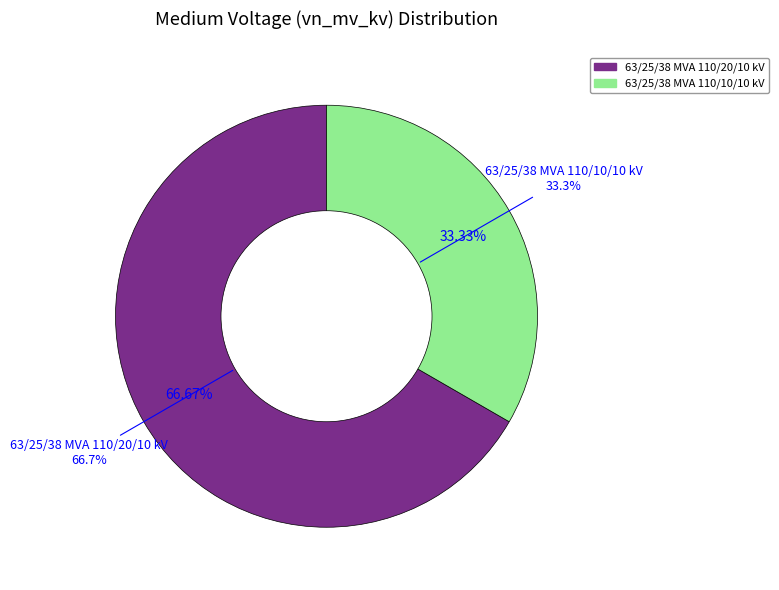

To the nearest percent, what percentage of the pie is 63/25/38 MVA 110/20/10 kV?

67%